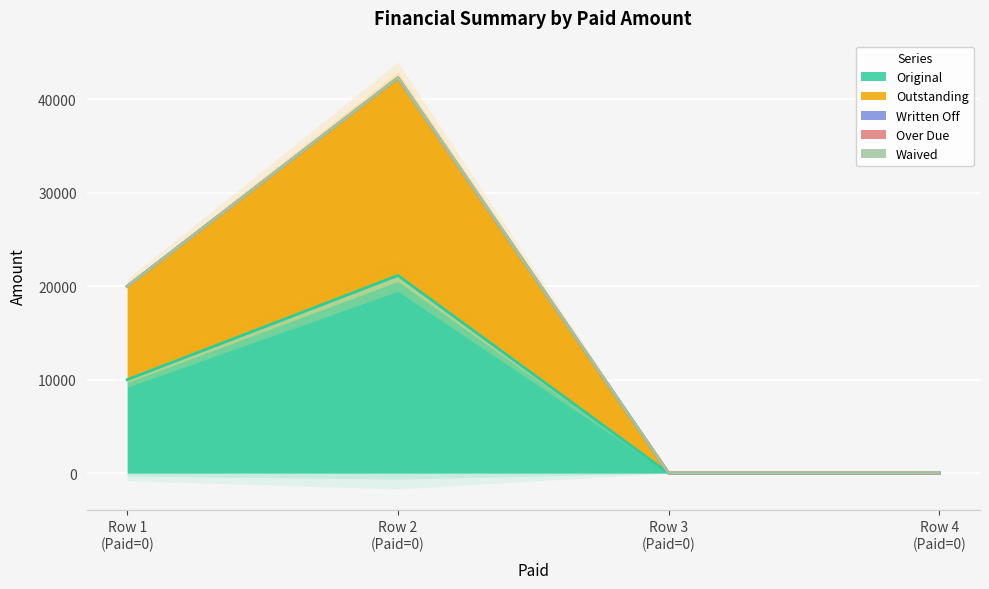

True or false: Over Due has a value of 0.0 at 0.

True